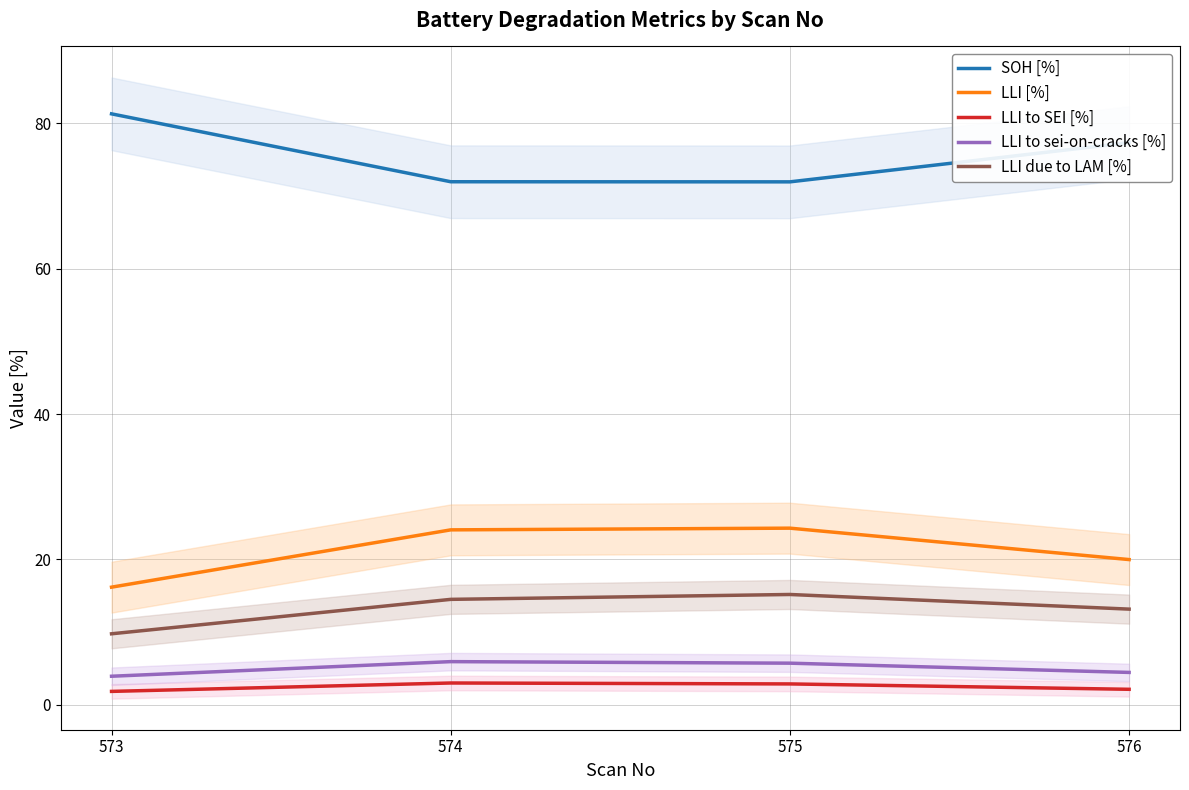

How many values in the SOH [%] series are below 77?

2